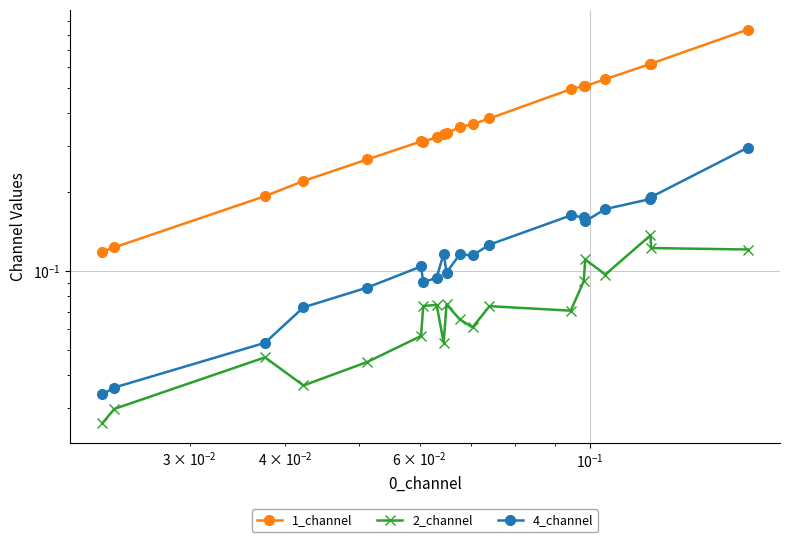

What is the sum of all 4_channel values?

2.5